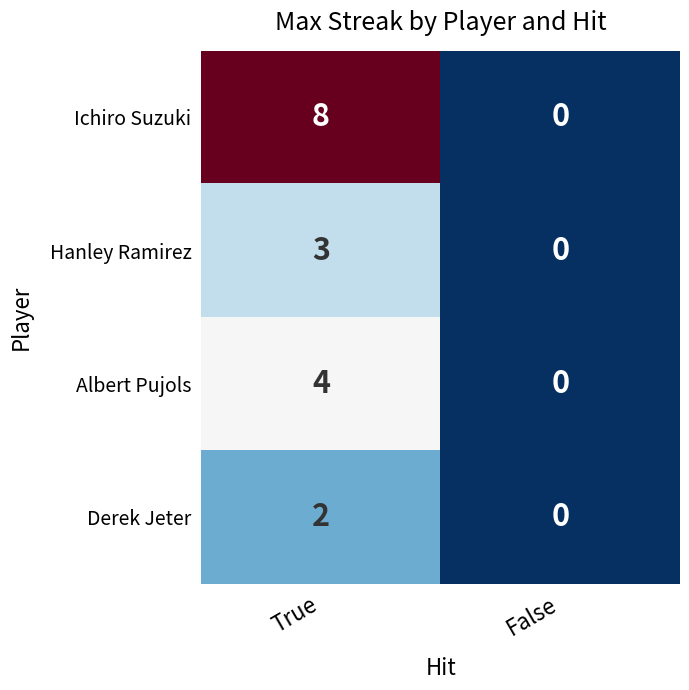

At which label is Hanley Ramirez closest to 1?

False